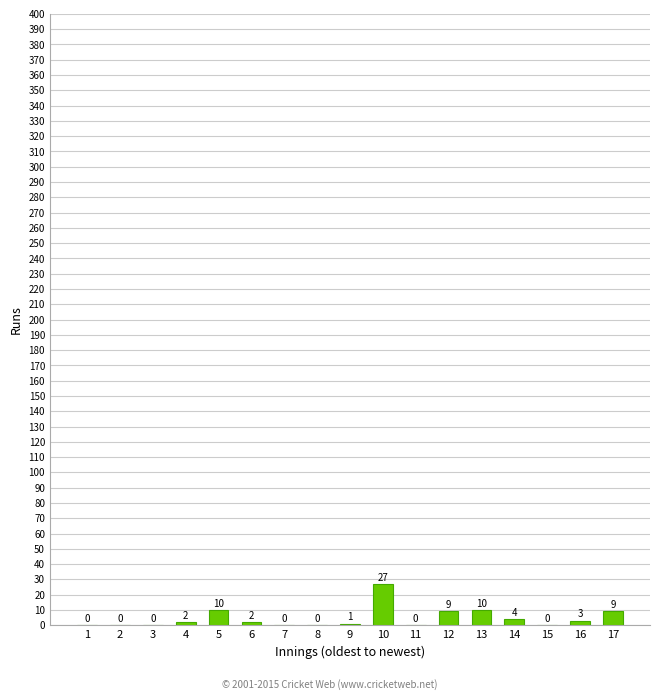

What is the sum of all values?

77